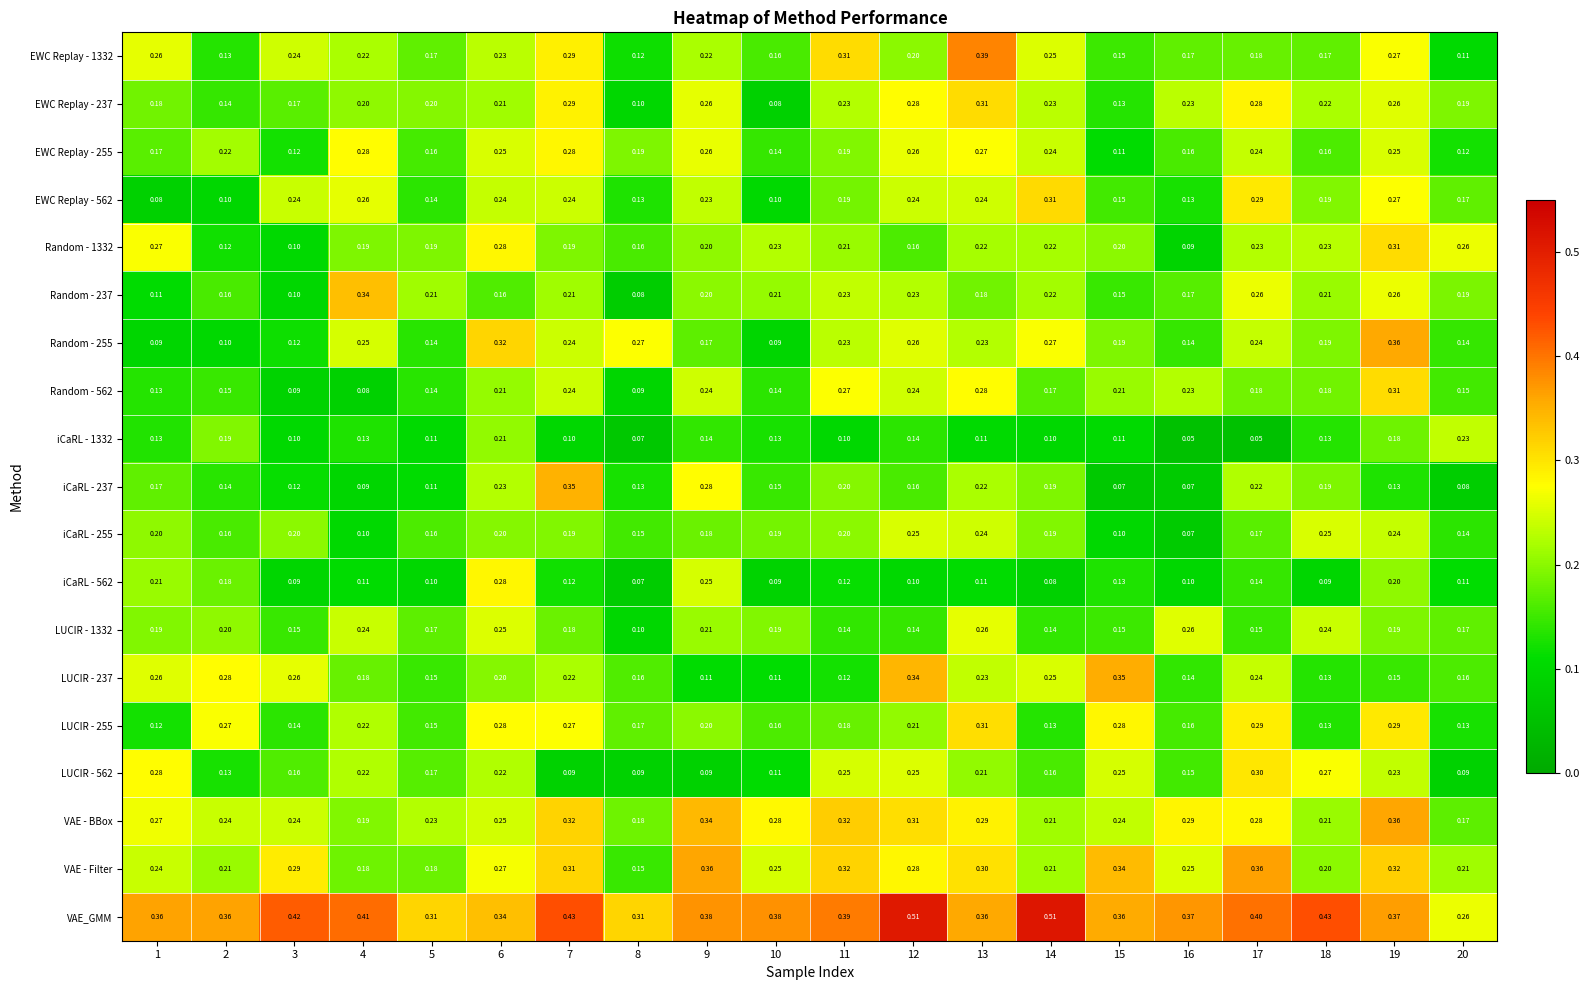

At which category is the sum across all series the highest?

19